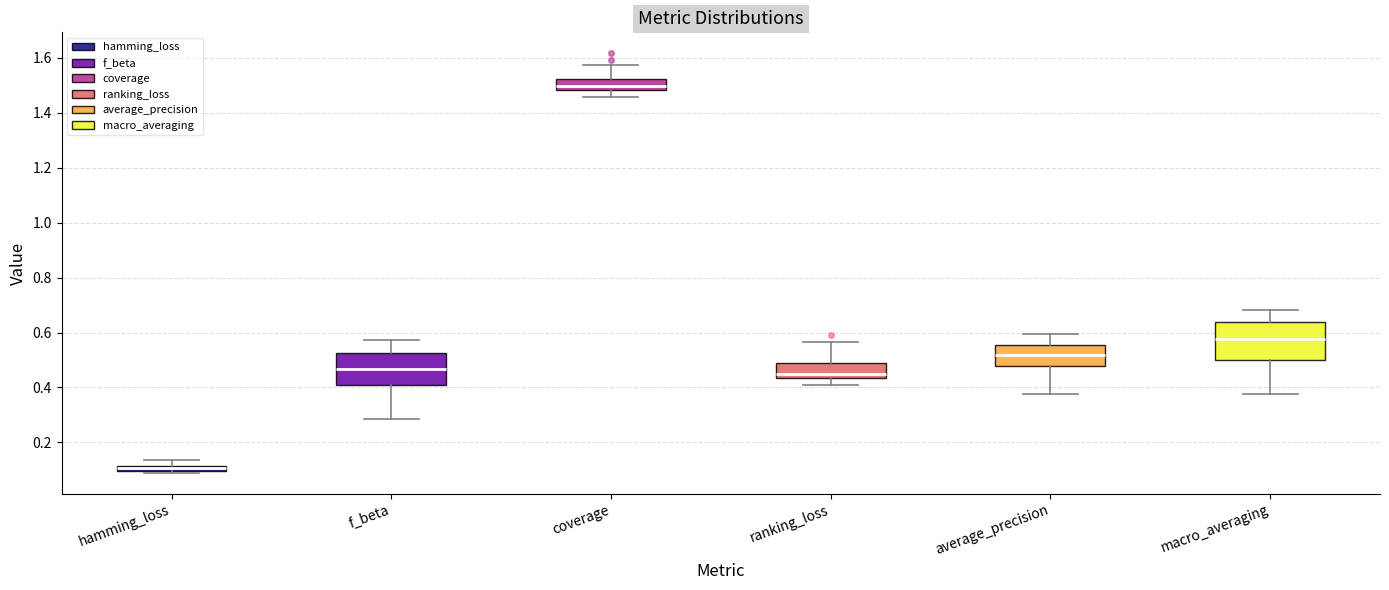

Which box's median line is the highest?

coverage